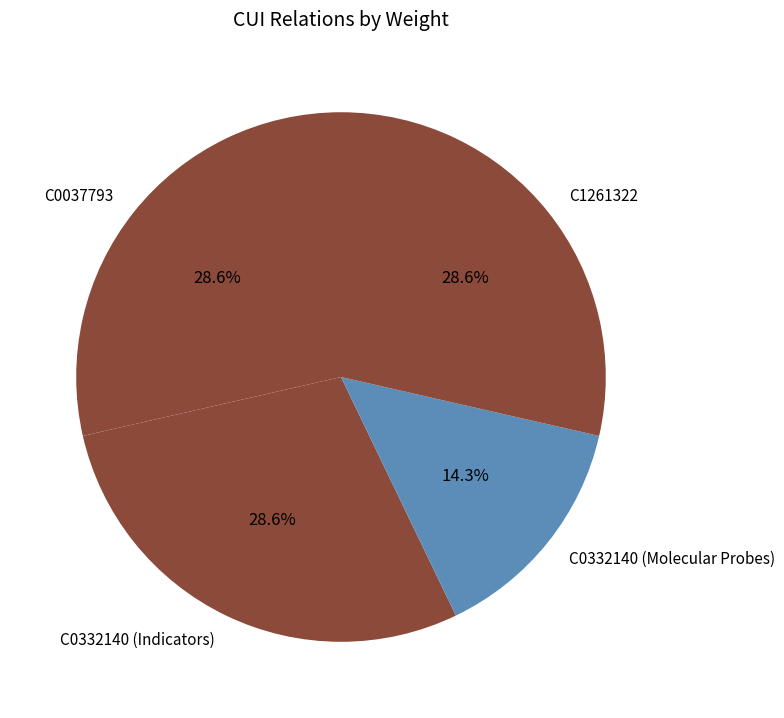

What is the ratio of the value at C0332140 (Indicators) to the value at C0332140 (Molecular Probes)?

2.0